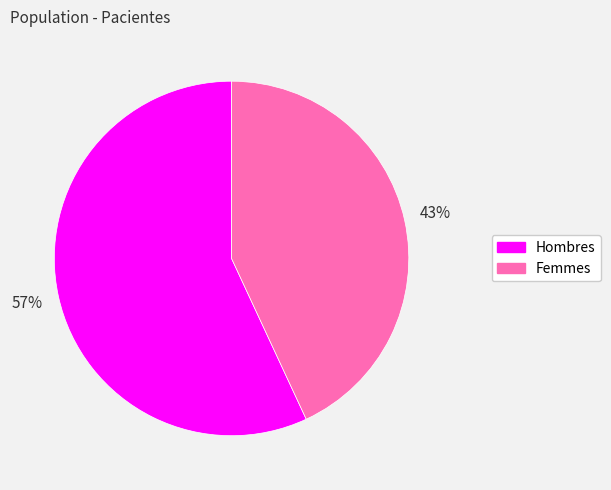

What is the ratio of the value at Femmes to the value at Hombres?

0.8